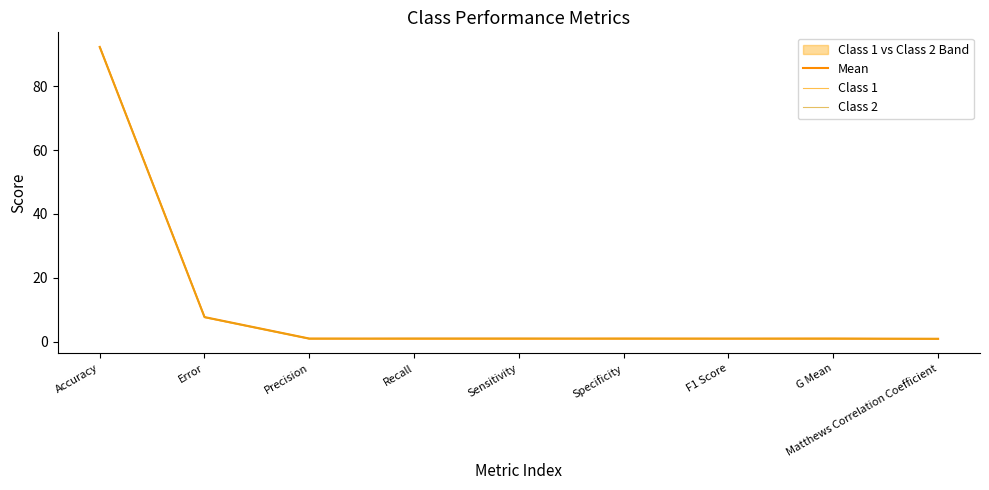

The Class 1 series shows 1.0 at Specificity. True or false?

True